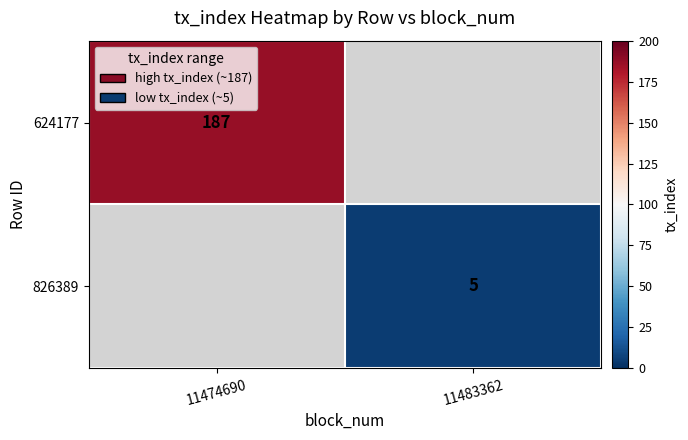

The value of 624177 at 11474690 is 187. True or false?

True